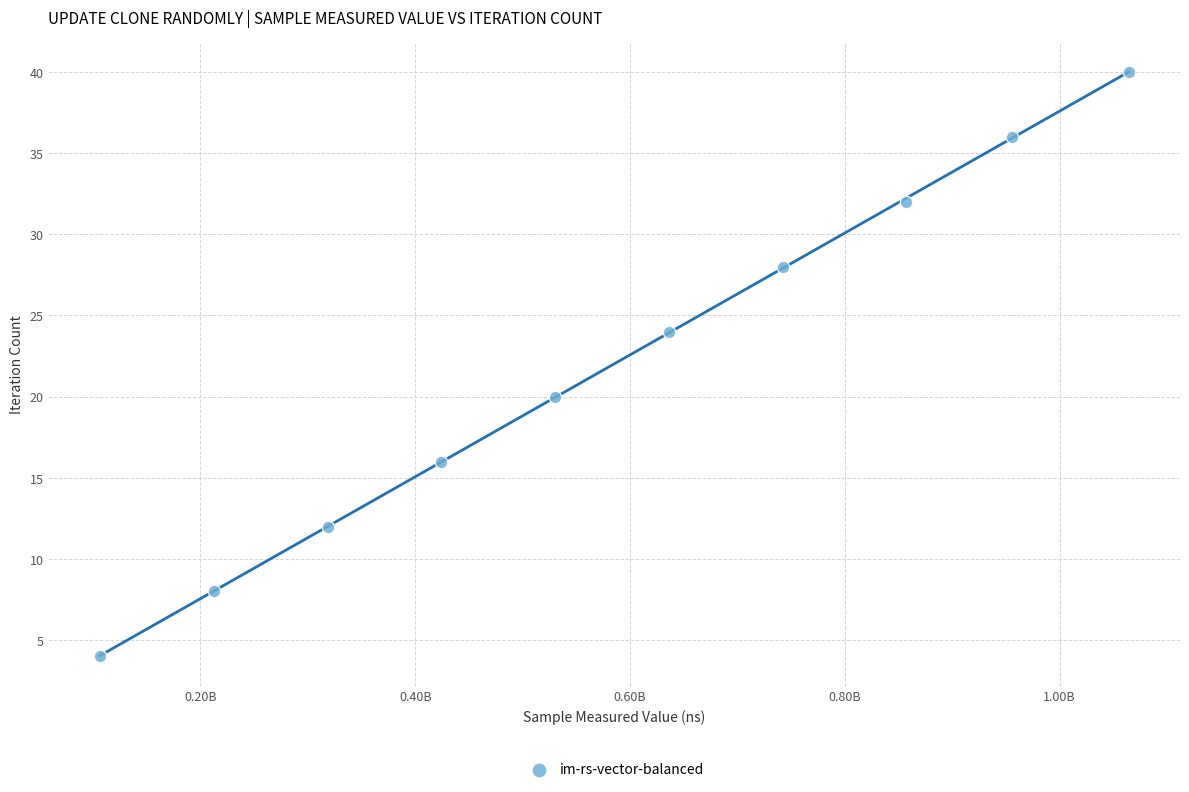

What is the range of X values (max minus min)?

957859989